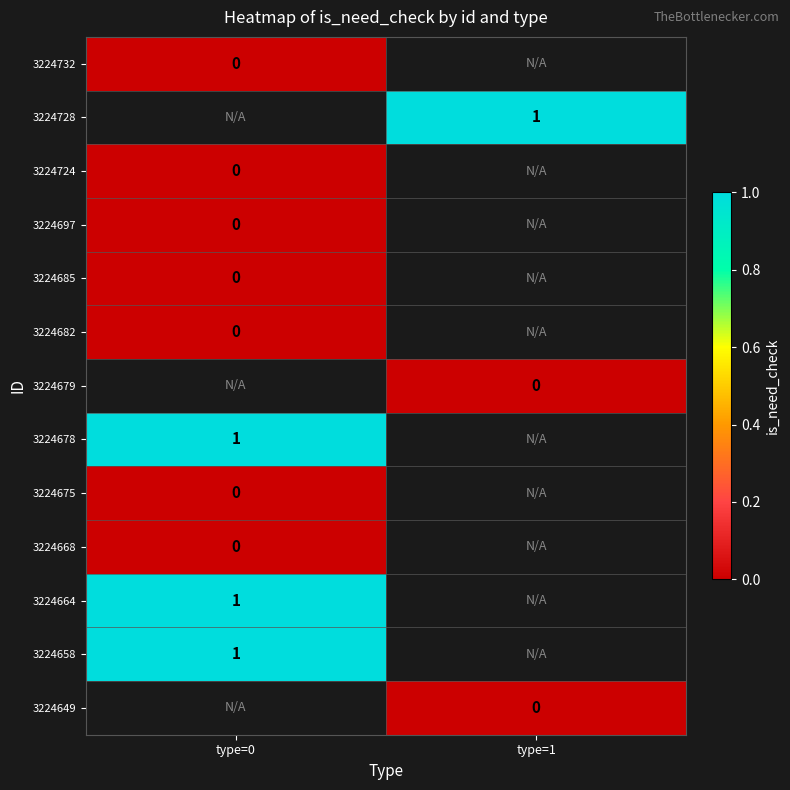

True or false: 3224664 has a value of 0 at type=0.

False